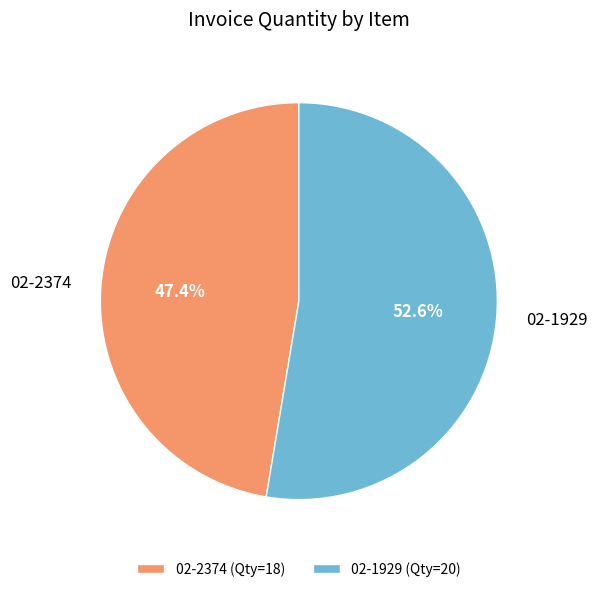

Does 02-1929 account for over 50% of the chart?

Yes